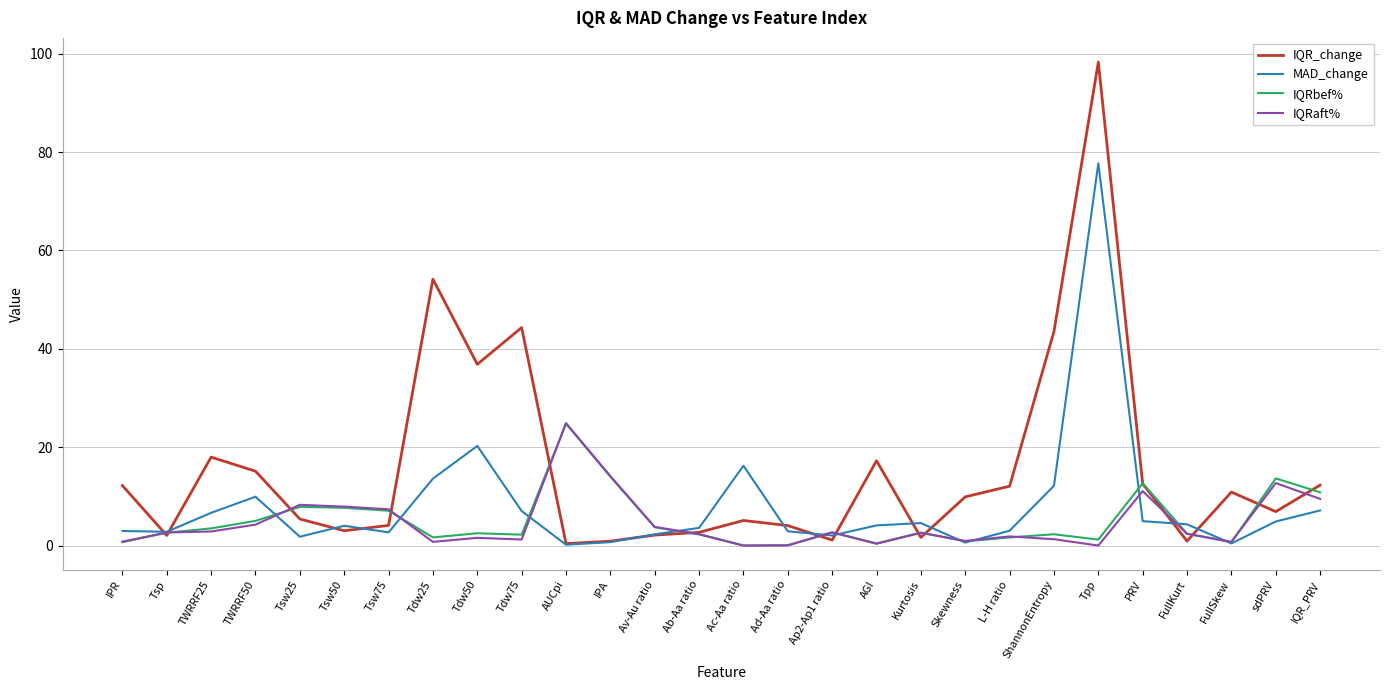

Which series ends up on top after the final intersection of MAD_change and IQR_change?

IQR_change